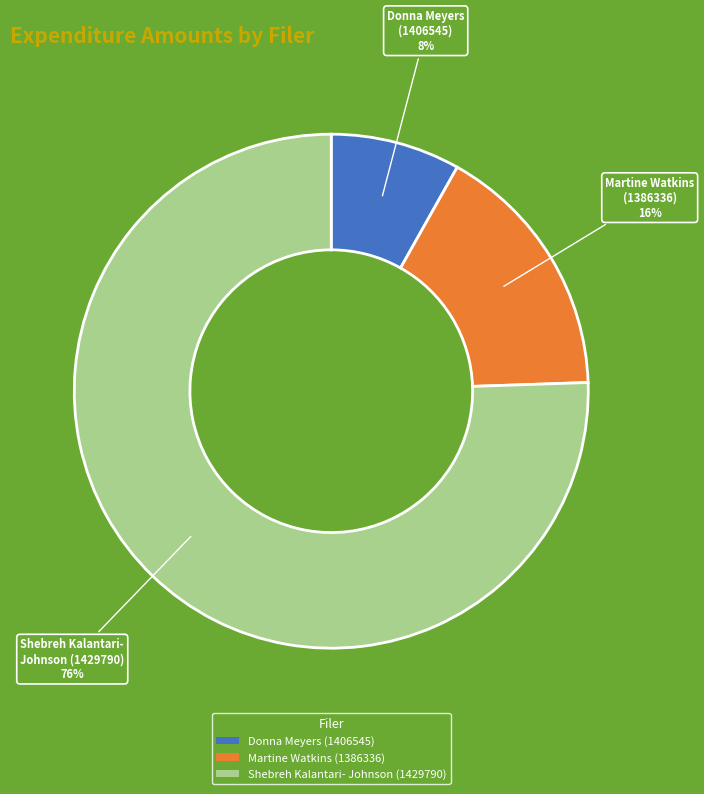

Which has a higher value, Martine Watkins (1386336) or Donna Meyers (1406545)?

Martine Watkins (1386336)